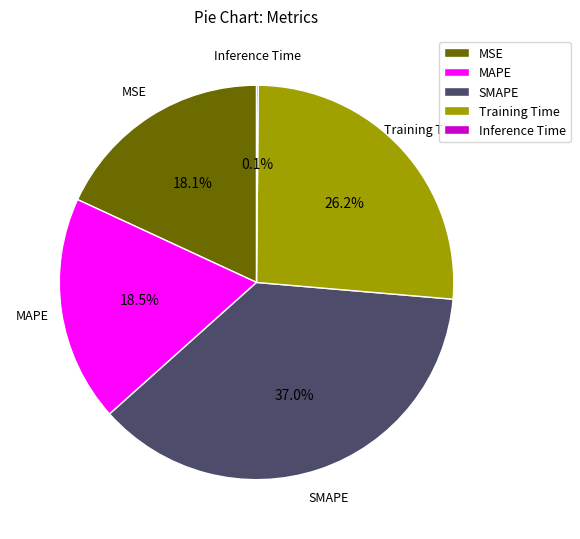

To the nearest percent, what portion does Training Time represent?

26%